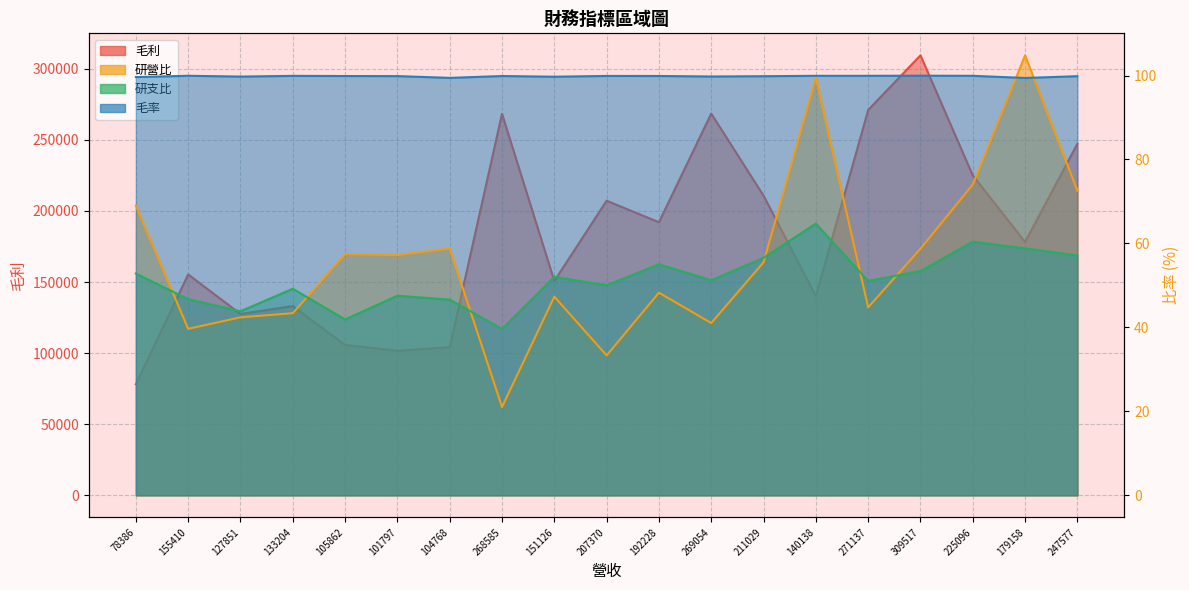

At which category is the sum across all series the highest?

309517